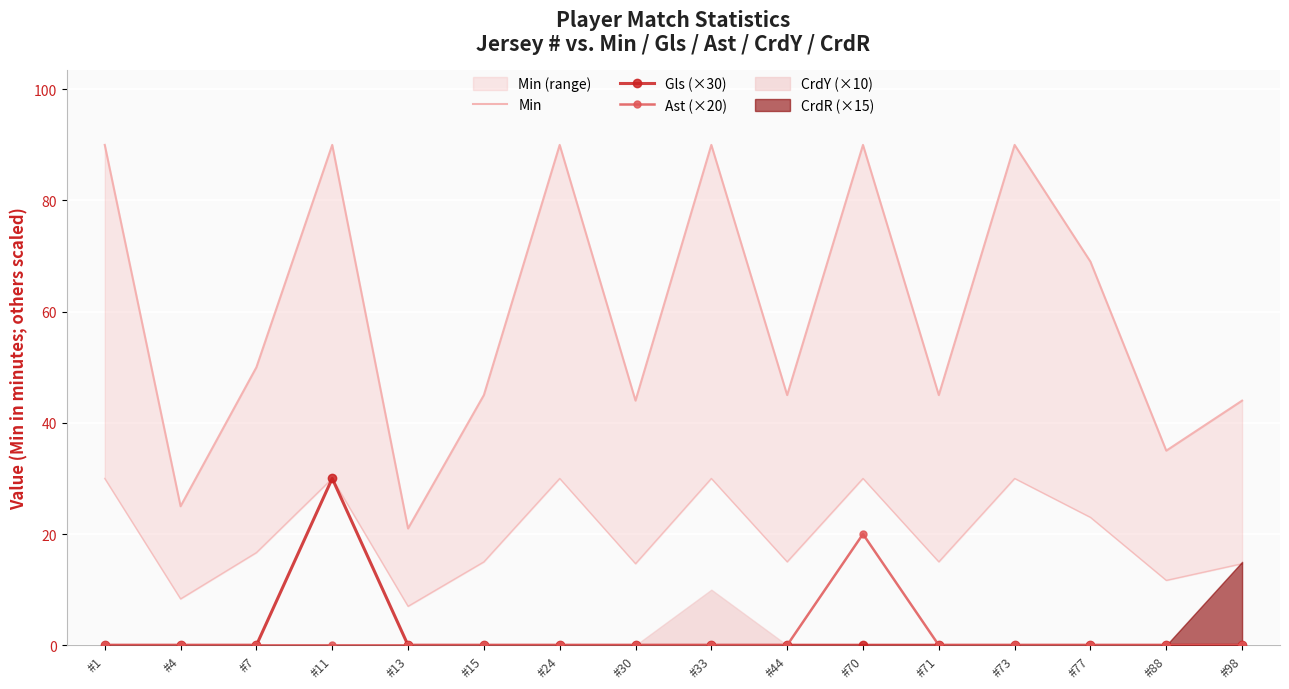

Read the Min value at #71.

45